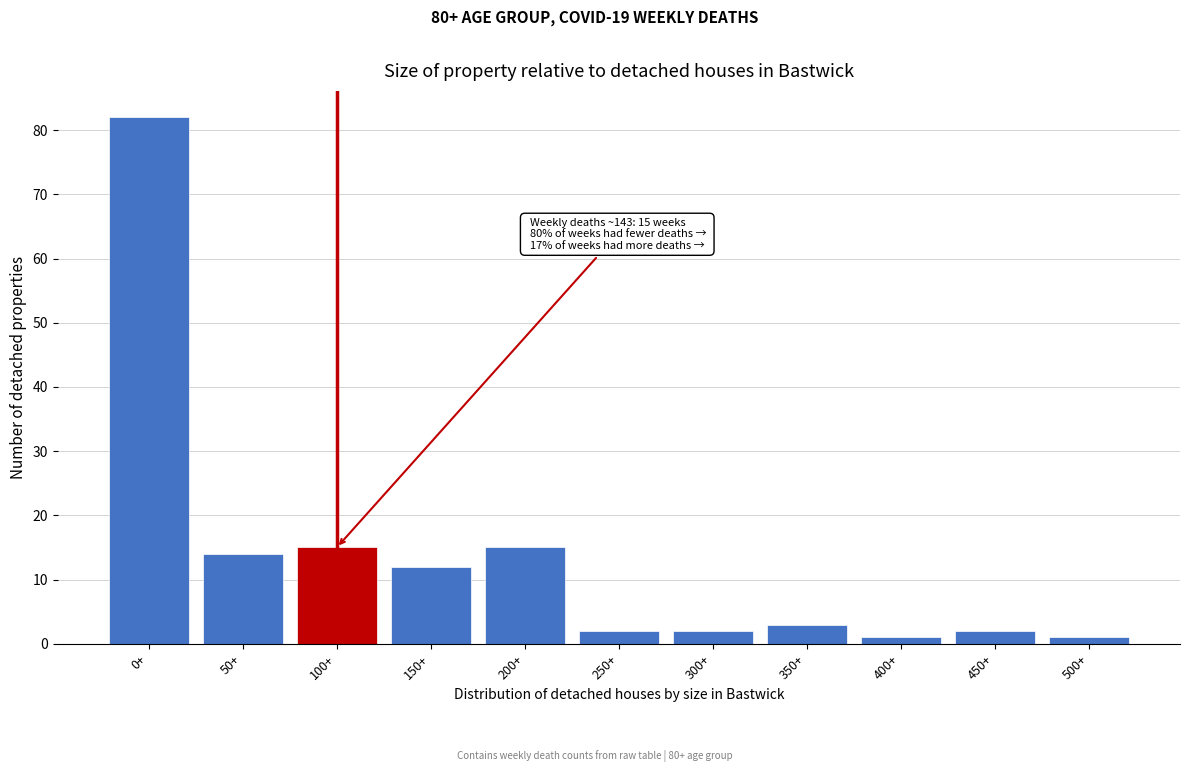

Reading left to right, list all the values displayed in this chart.

0+=82	50+=14	100+=15	150+=12	200+=15	250+=2	300+=2	350+=3	400+=1	450+=2	500+=1